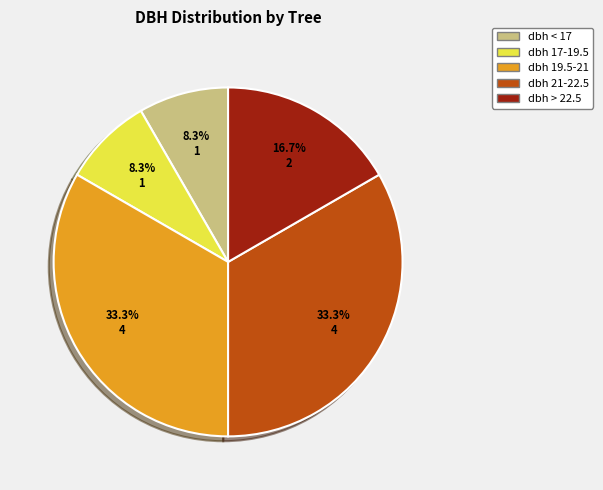

What percentage is NOT represented by dbh 19.5-21?

66.7%